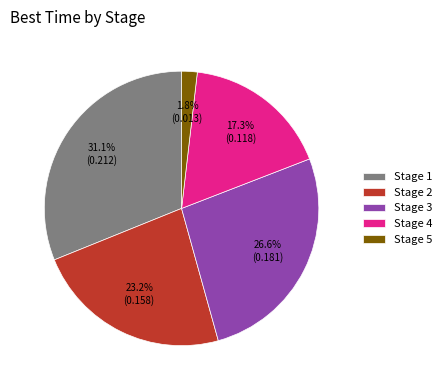

What is the total percentage of Stage 4 and Stage 1?

48.4%